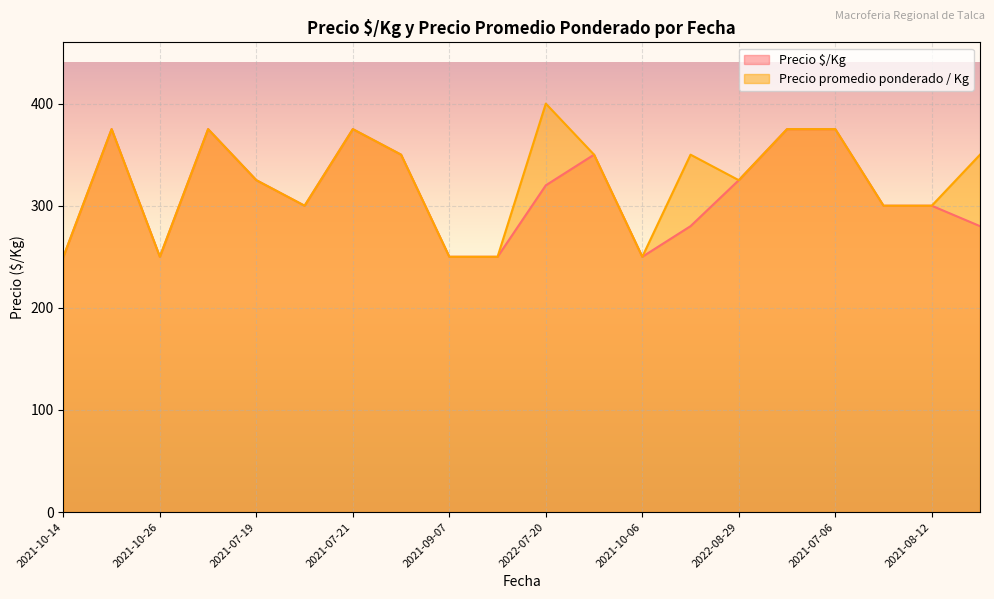

How many data points does each series have?

20